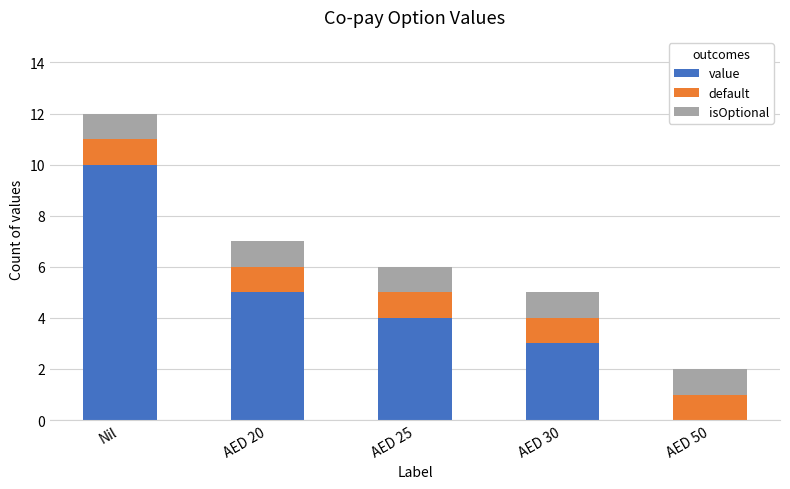

What is the maximum value for value?

10